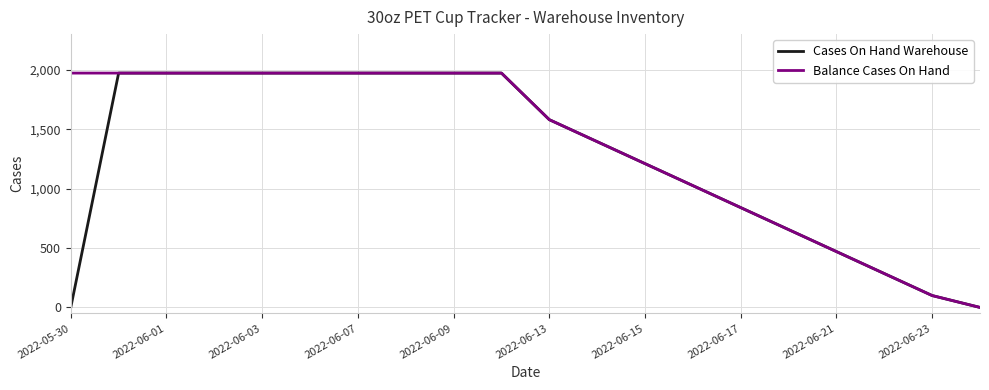

How many series are shown in this chart?

2